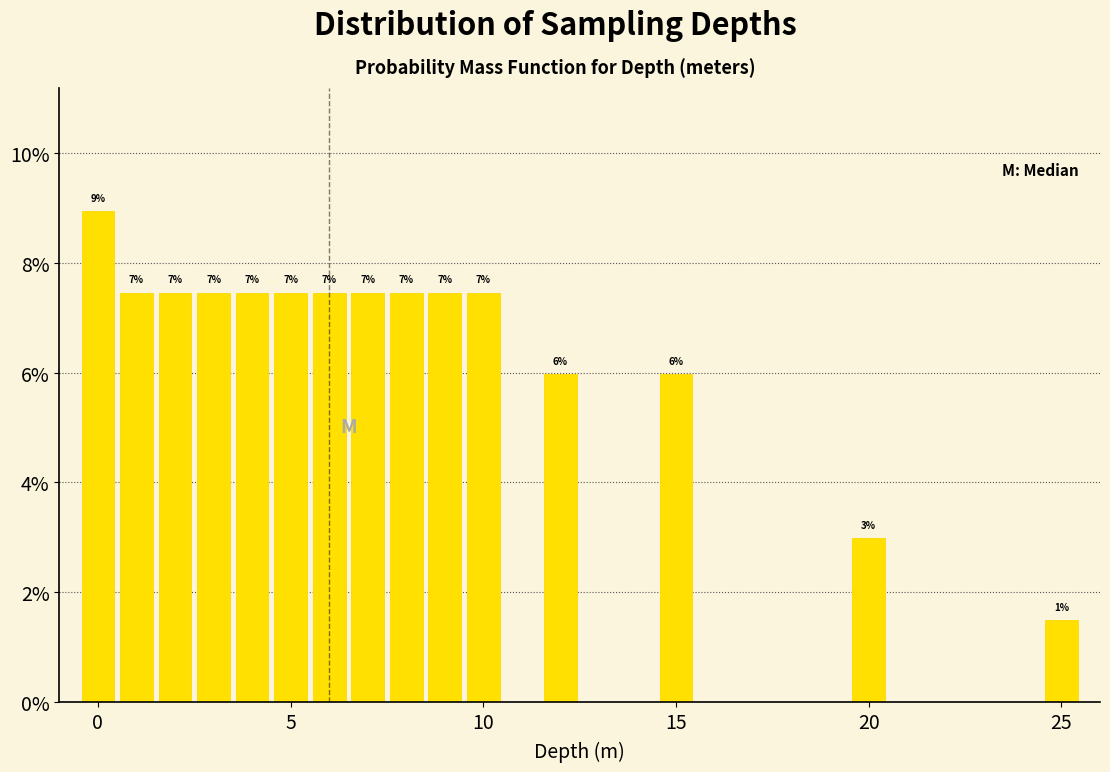

Around what value on the x-axis is the tallest bar? Give the approximate position of its centre, as read against the axis.

0.0